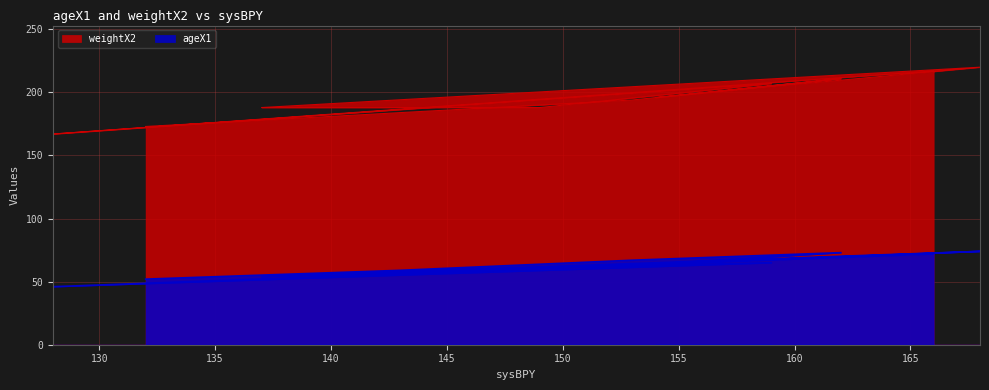

What is the difference between the second highest and second lowest values in the ageX1 series?

21